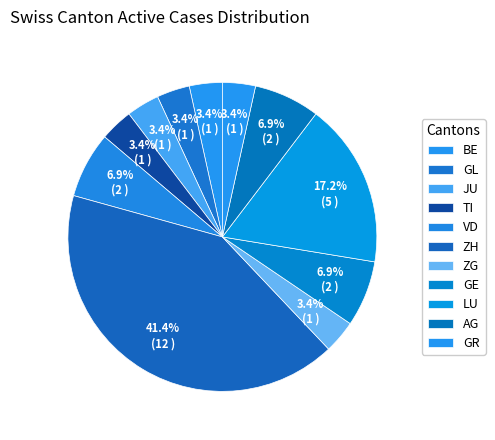

How many slices are in this pie chart?

11